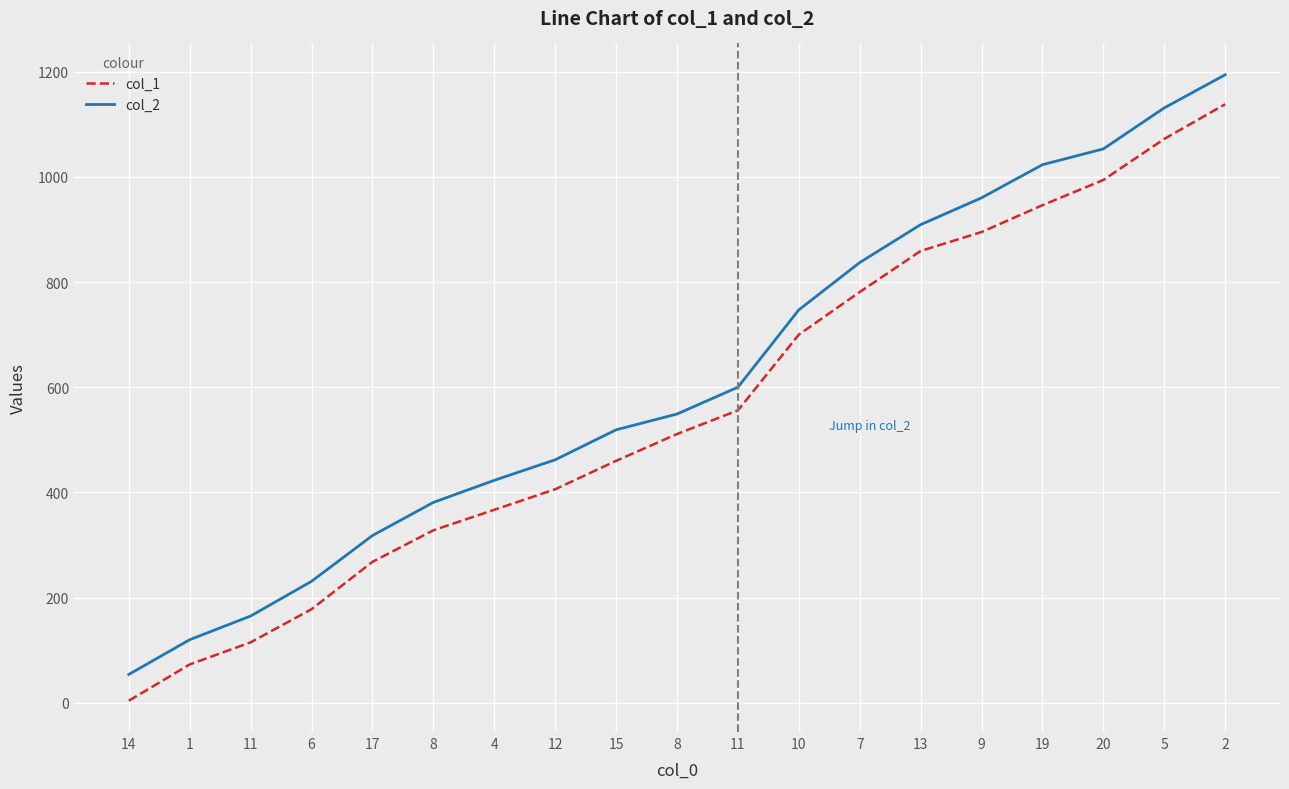

What is the sum of the col_2 values at 15 and 2?

1713